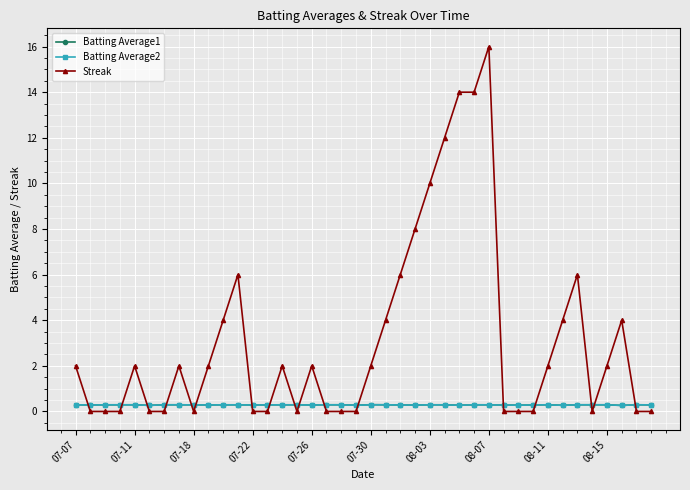

Which series has the widest spread of values?

Streak